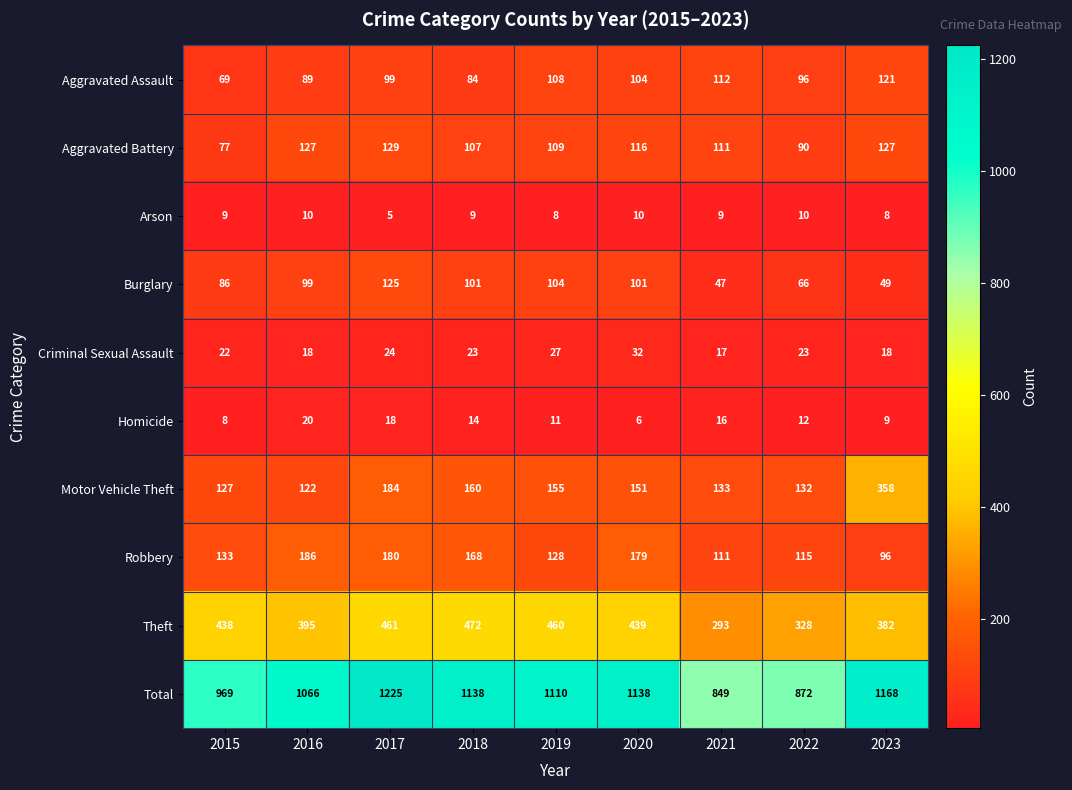

Where does the Homicide series first go above 12?

2016